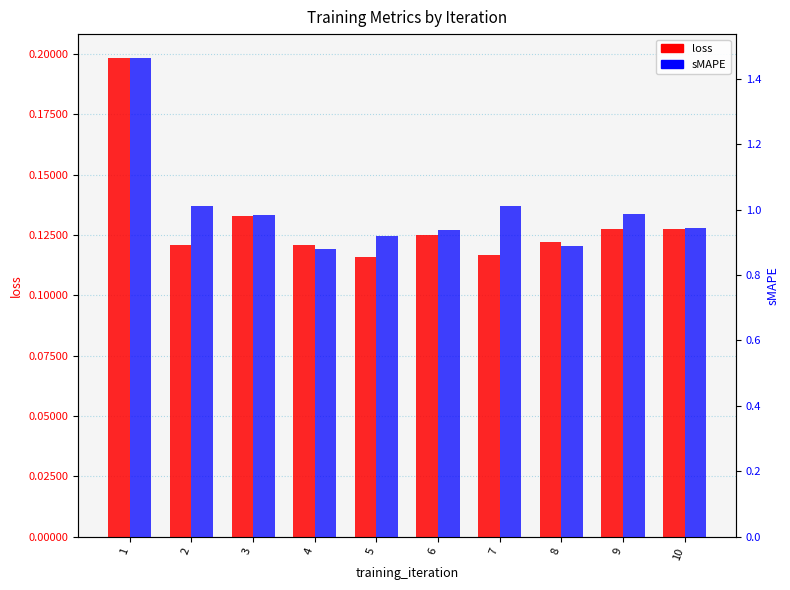

Is the value of sMAPE at 3 greater than the value of loss at 6?

Yes